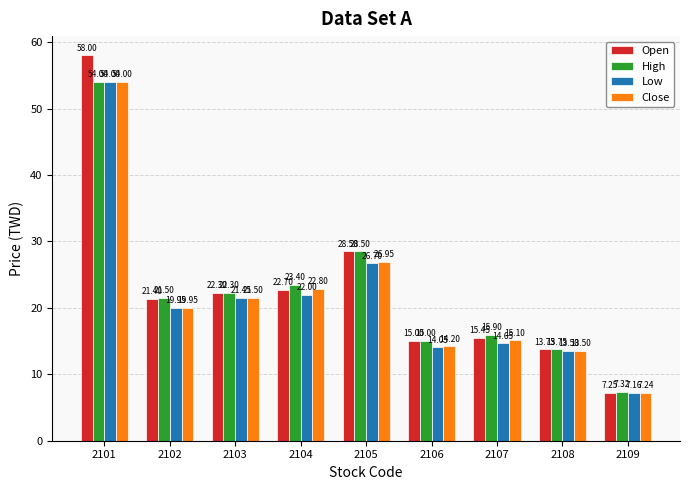

What is the greatest value displayed?

58.0